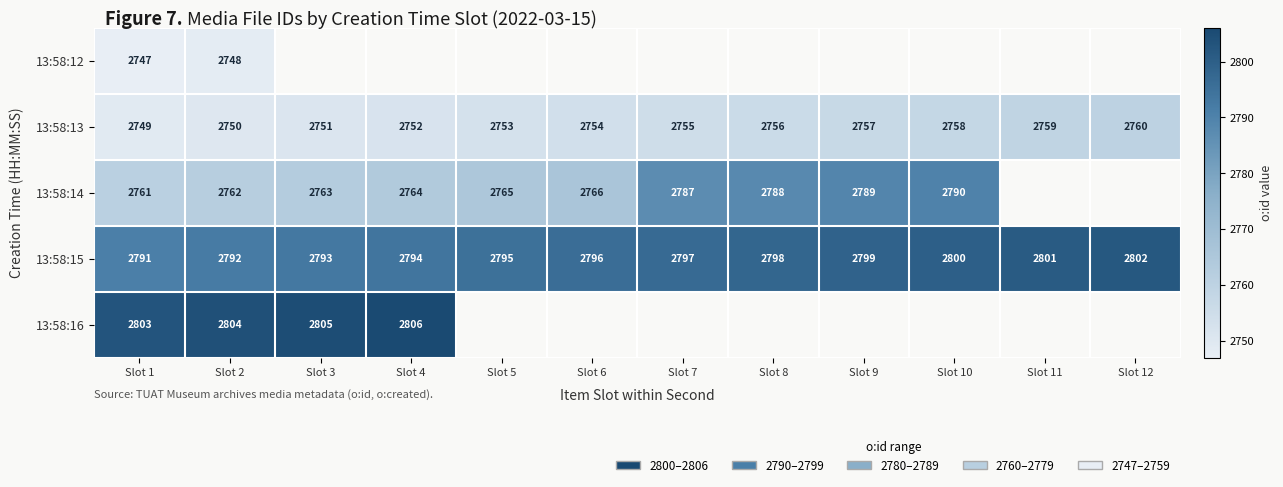

At which category does the chart reach its minimum across all series?

Slot 1